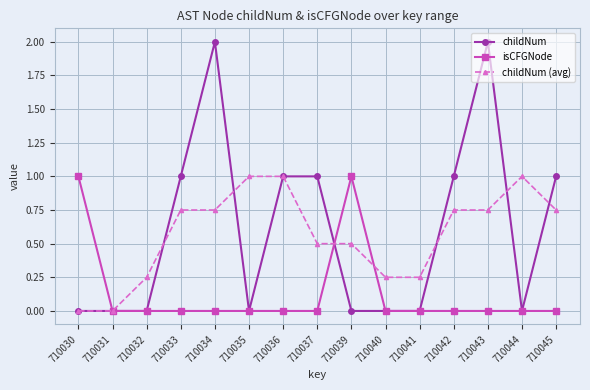

Count the childNum (avg) values in the range 0 to 1.

15